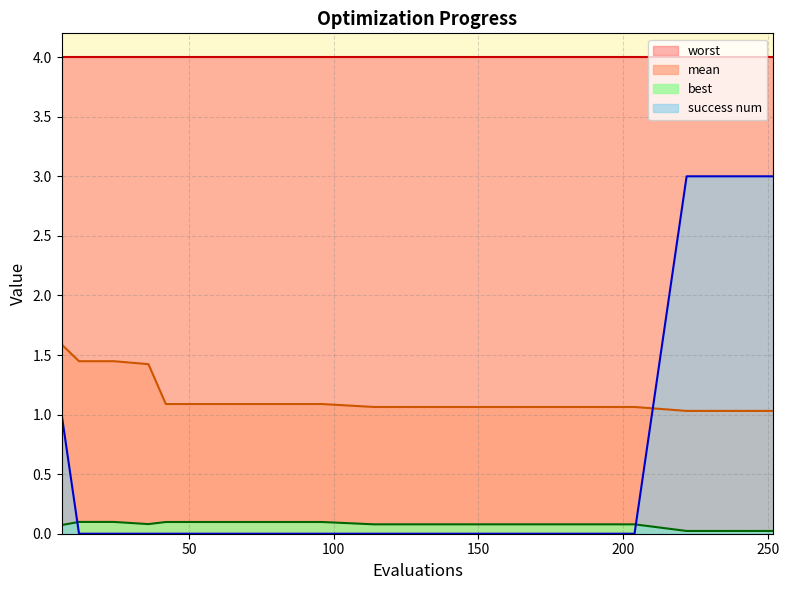

True or false: mean has more than 1 interior local peaks.

False